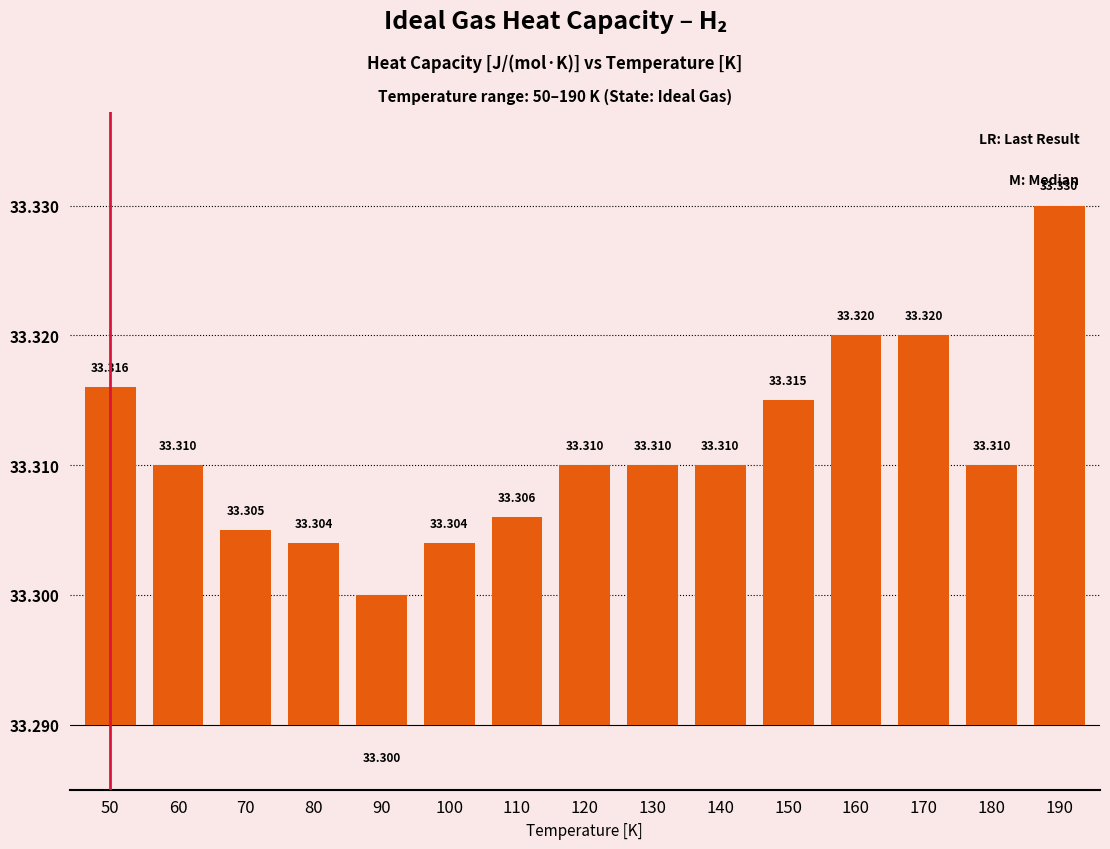

At which label is the value closest to 0?

90